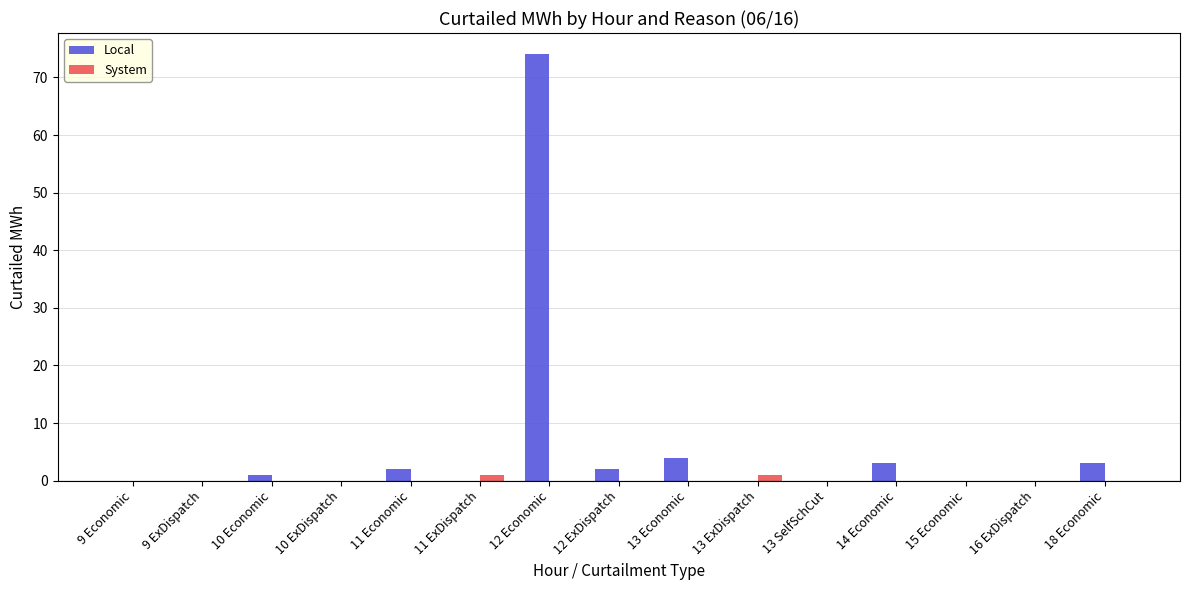

How many categories are shown in the chart?

15